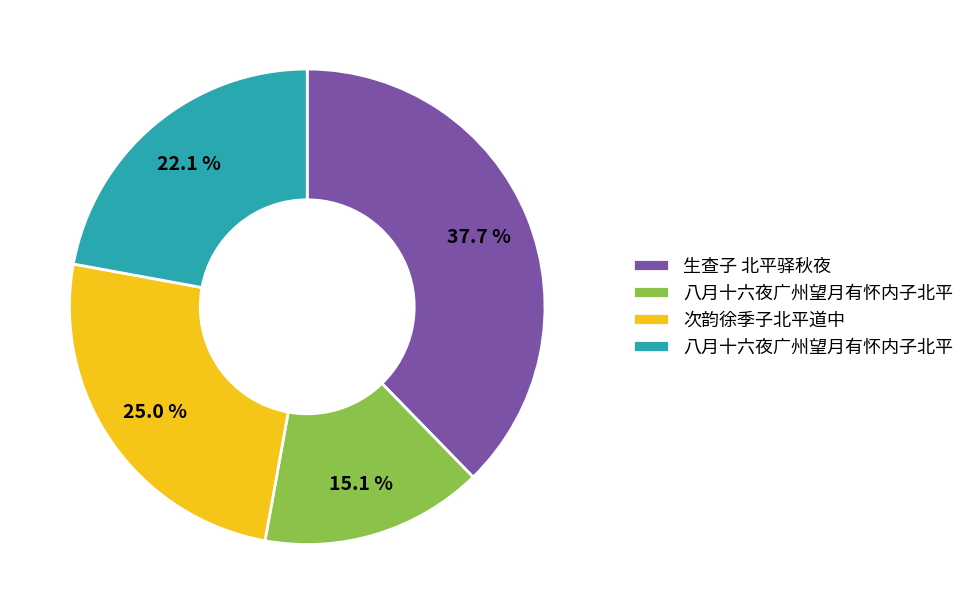

Is there a majority slice in this chart?

No